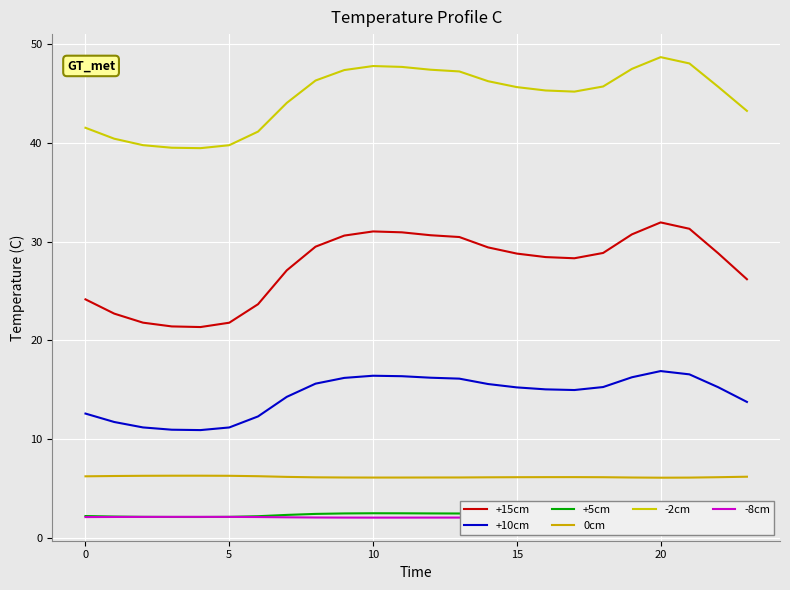

At which category is the sum across all series the highest?

20